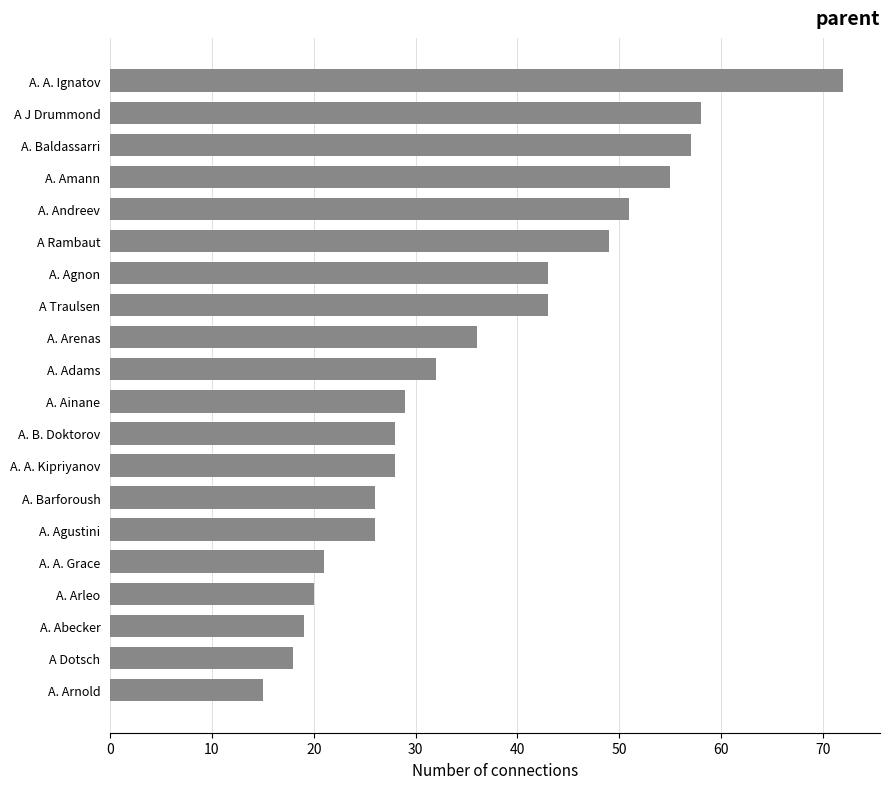

Approximately how many times larger is the value at A. Baldassarri compared to A. Arnold?

3.8